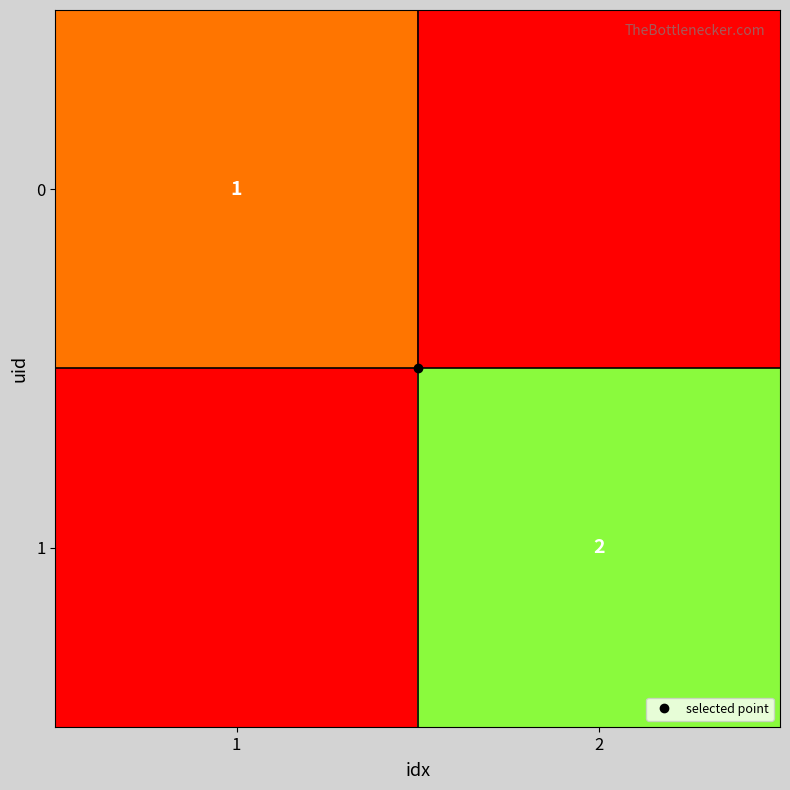

Between 1 and 2, which series saw the biggest shift?

1